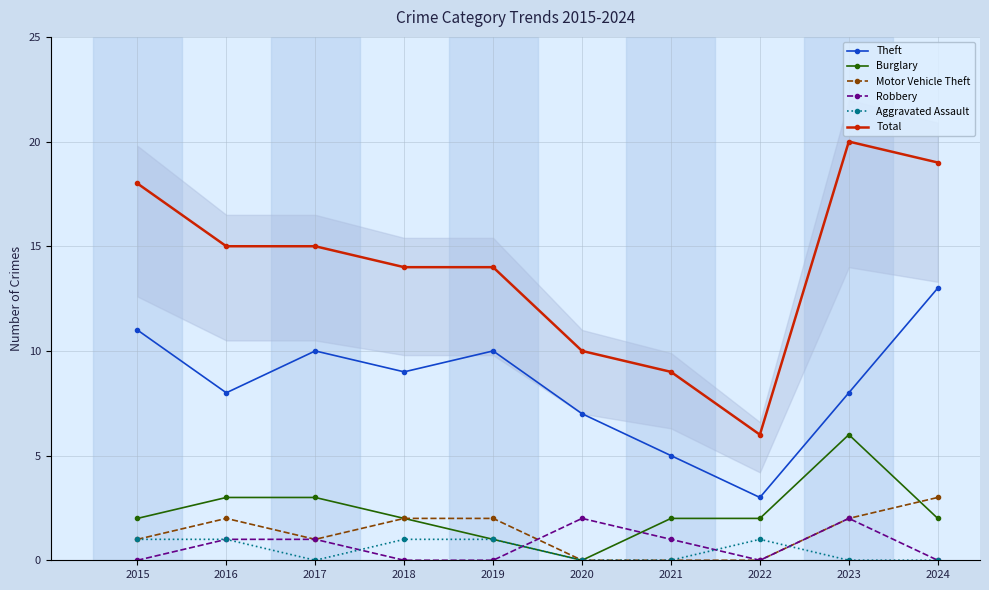

Count the Theft values in the range 7 to 10.

6